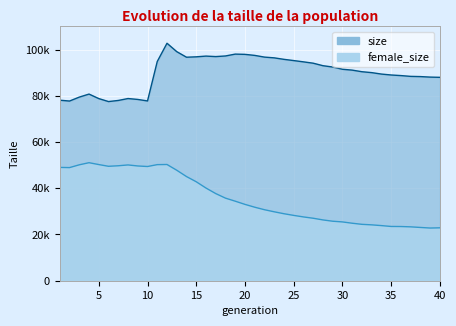

True or false: female_size and size intersect in this chart.

False